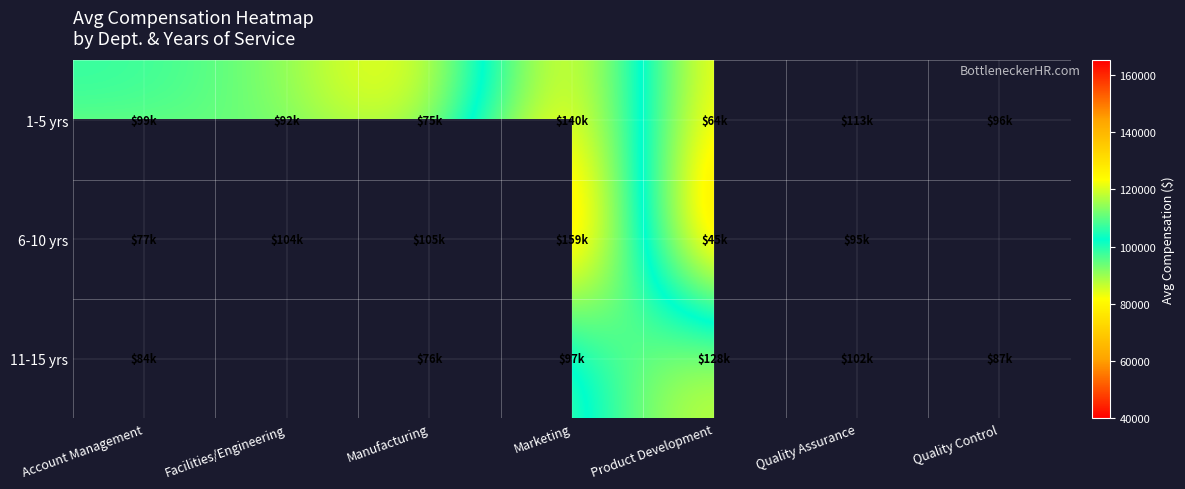

What is the maximum value shown in the chart?

158857.0